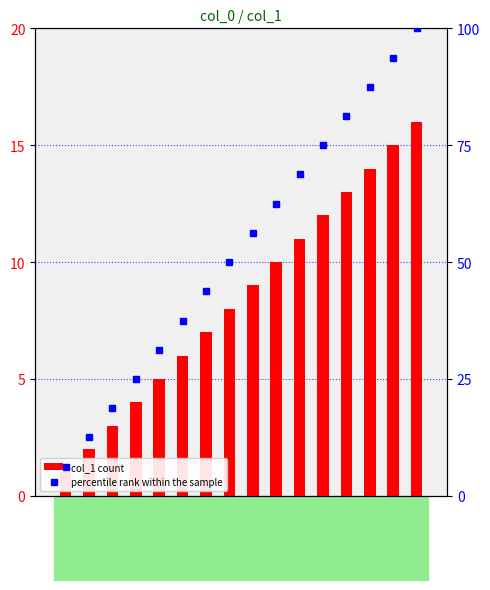

What is the label of the 15th bar from the left?

5